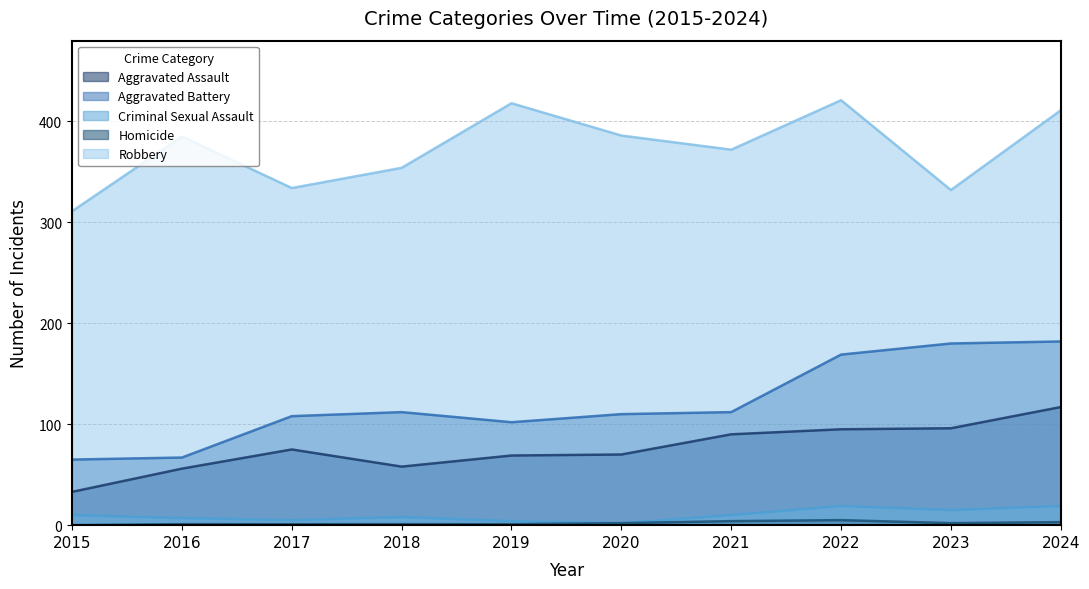

Reading left to right, transcribe all the data shown in this chart.

Aggravated Assault: 33	56	75	58	69	70	90	95	96	117
Aggravated Battery: 65	67	108	112	102	110	112	169	180	182
Criminal Sexual Assault: 10	7	5	8	4	2	10	19	15	19
Homicide: 0	1	1	1	1	2	4	5	2	3
Robbery: 311	385	334	354	418	386	372	421	332	411